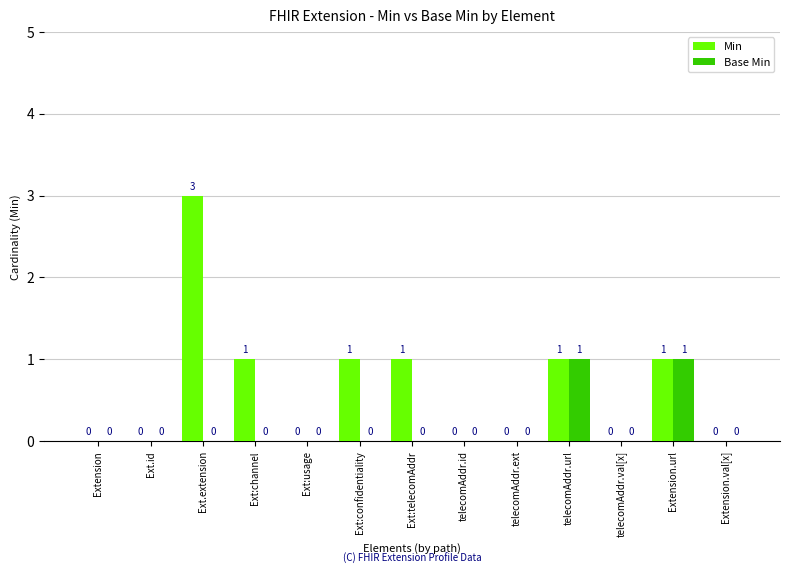

What is the sum of all Base Min values?

2